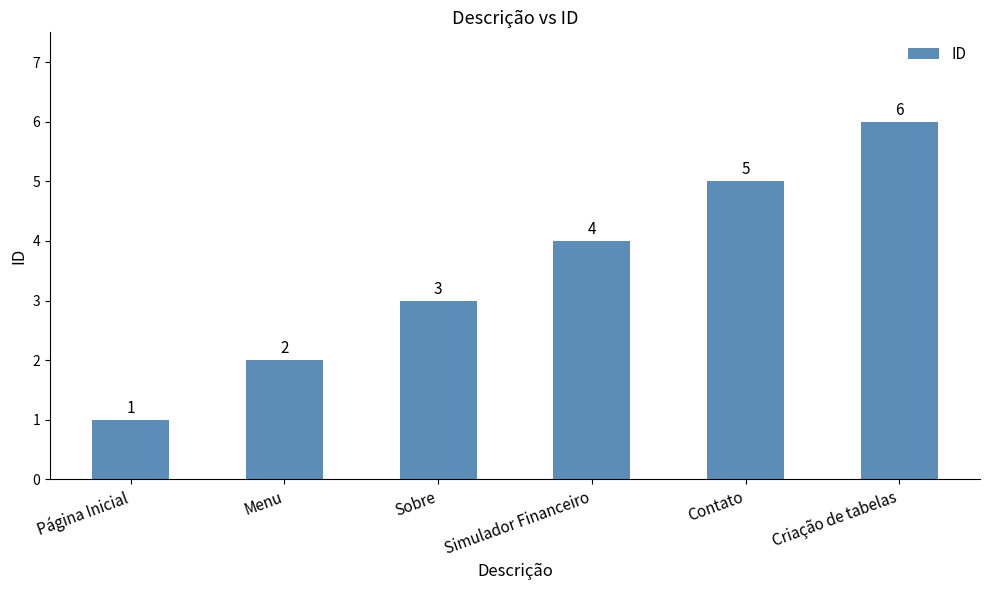

List the labels in order of value, smallest first.

Página Inicial, Menu, Sobre, Simulador Financeiro, Contato, Criação de tabelas